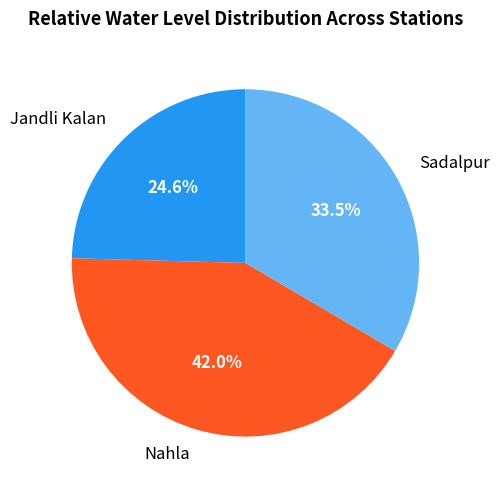

Count the number of slices in the pie.

3